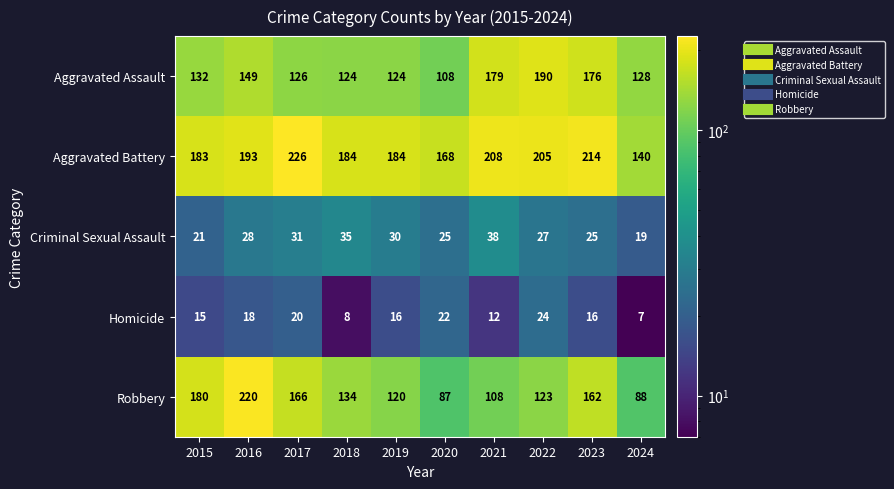

At which category is the sum across all series the highest?

2016